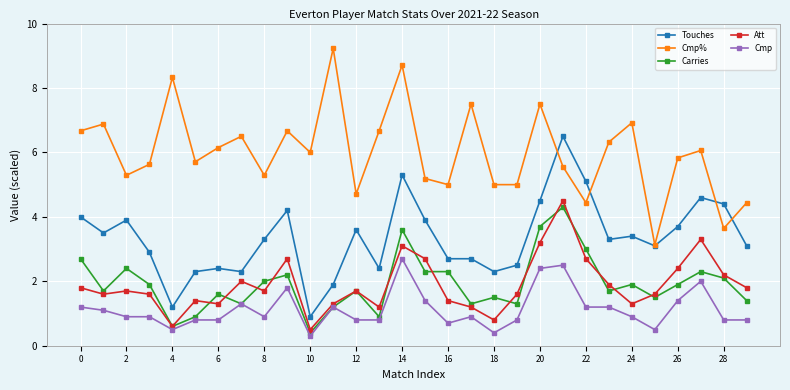

What is the maximum value shown in the chart?

9.2